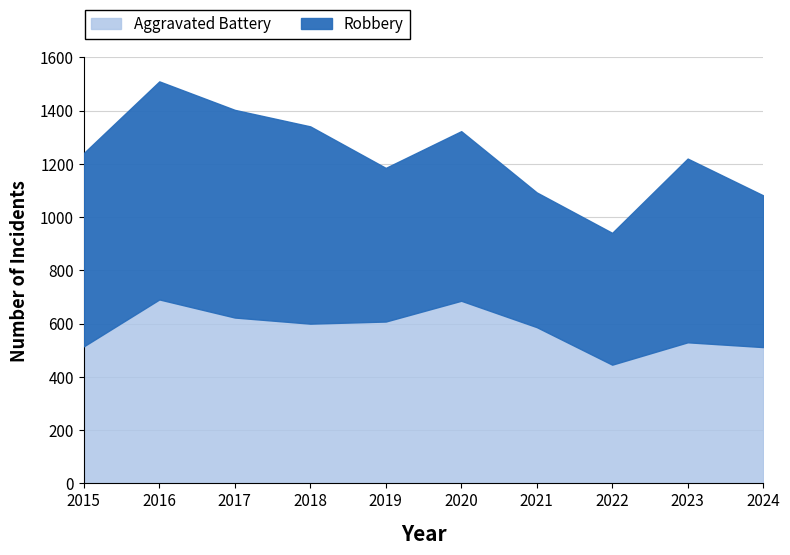

What is the minimum value shown in the chart?

446